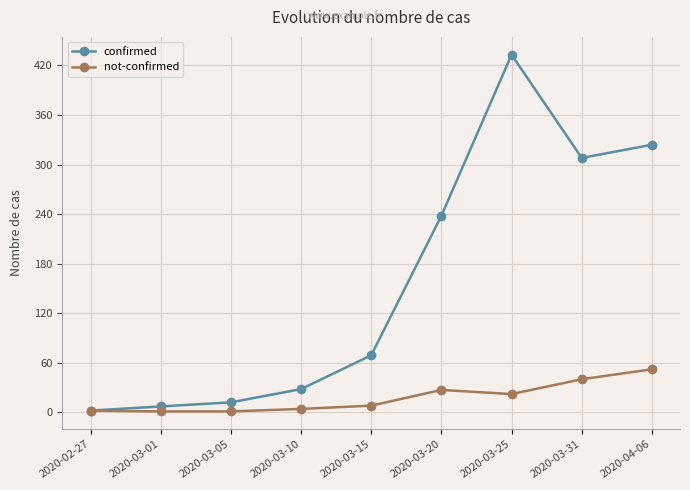

Between 2020-03-01 and 2020-03-10, which series saw the biggest shift?

confirmed